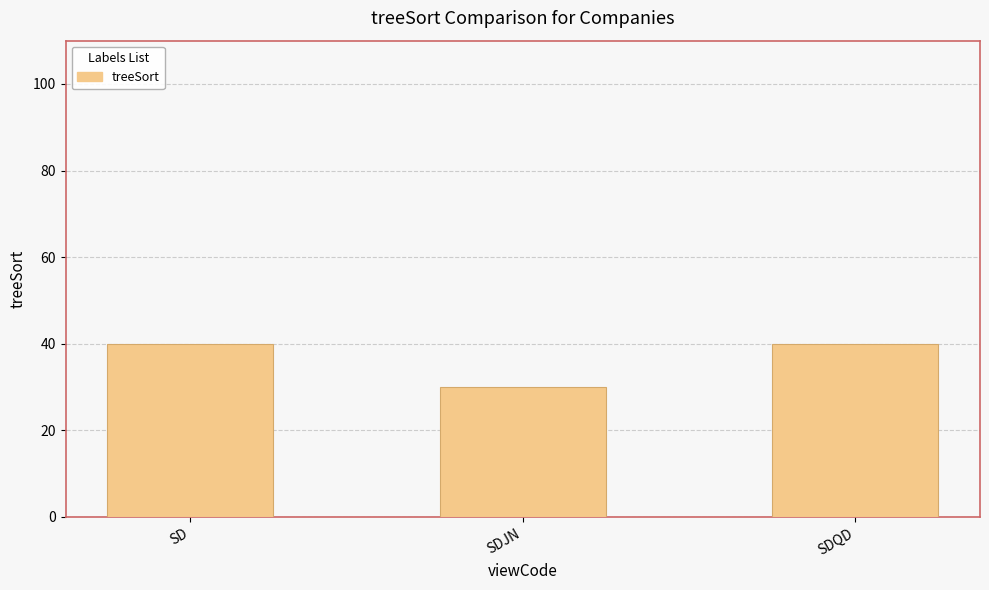

Are the bars horizontal?

No